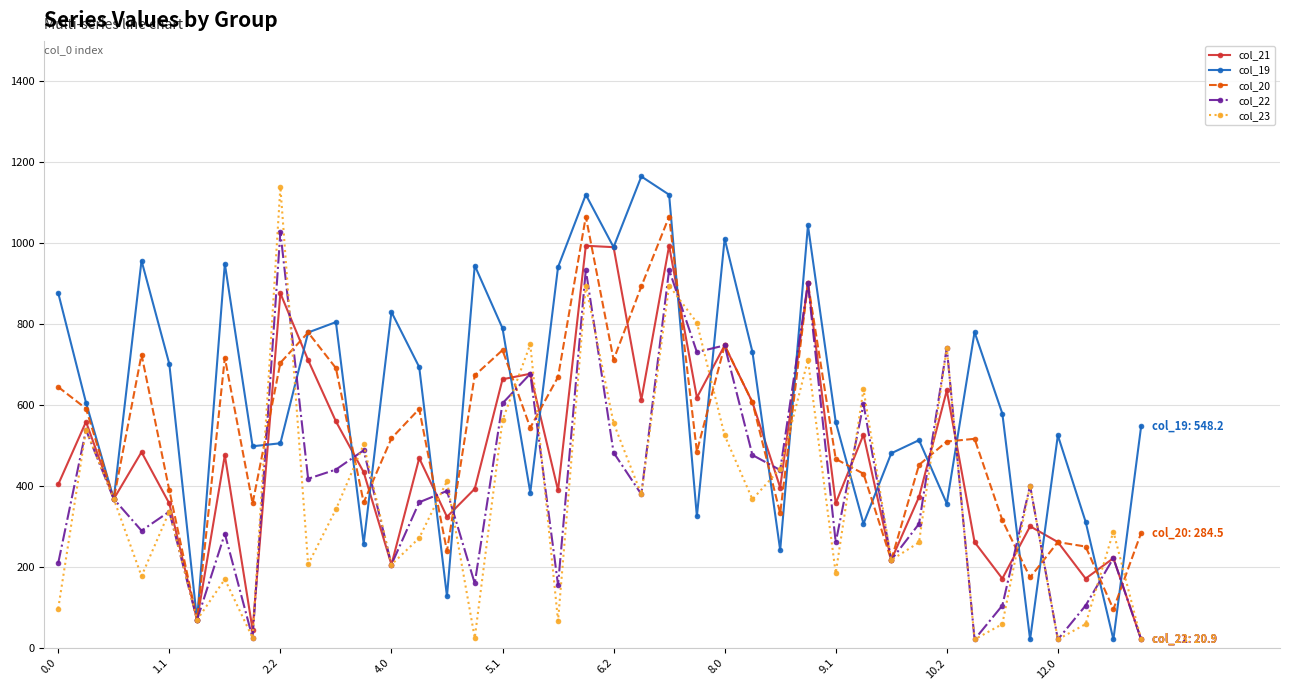

True or false: col_19 has more than 2 interior local peaks.

True